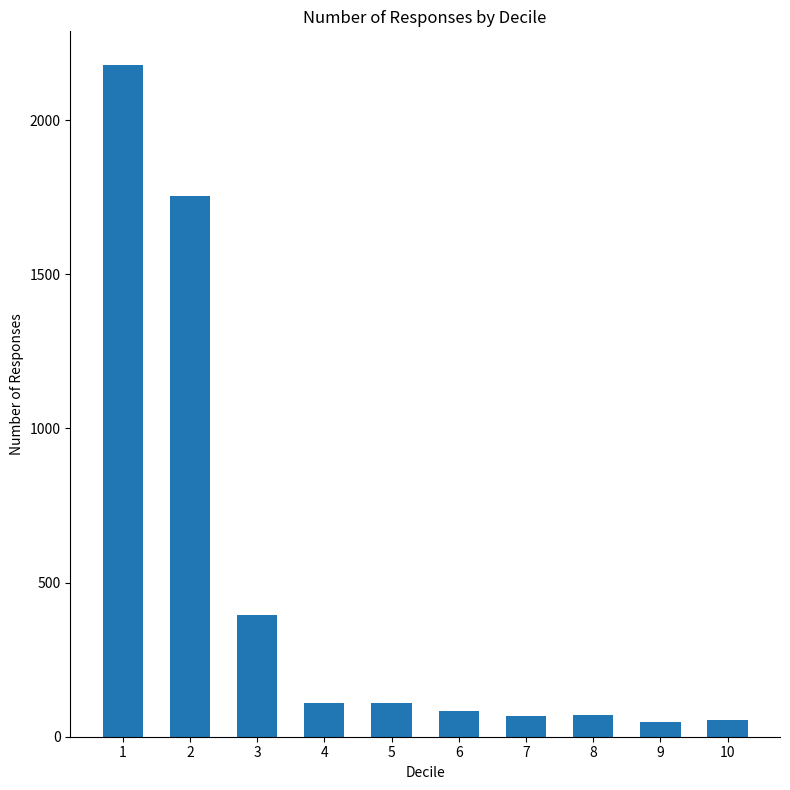

Which has a higher value, 9 or 5?

5